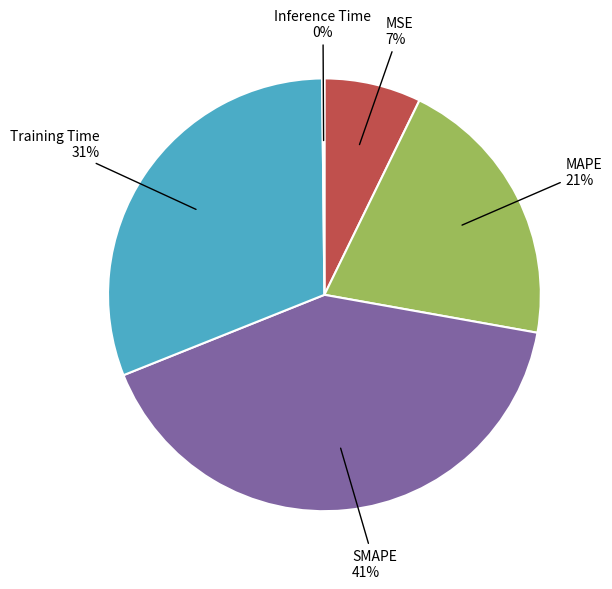

Does SMAPE represent more than half of the total?

No